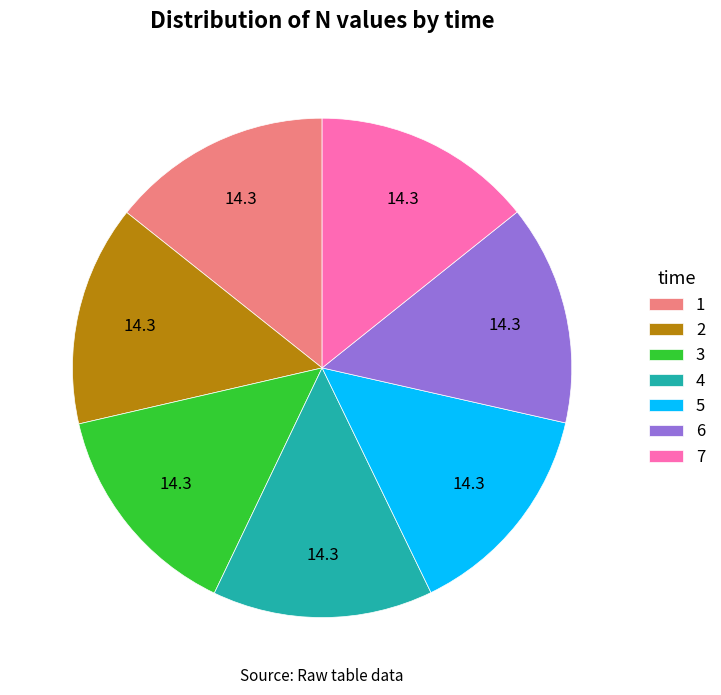

Does any single category account for the majority?

No